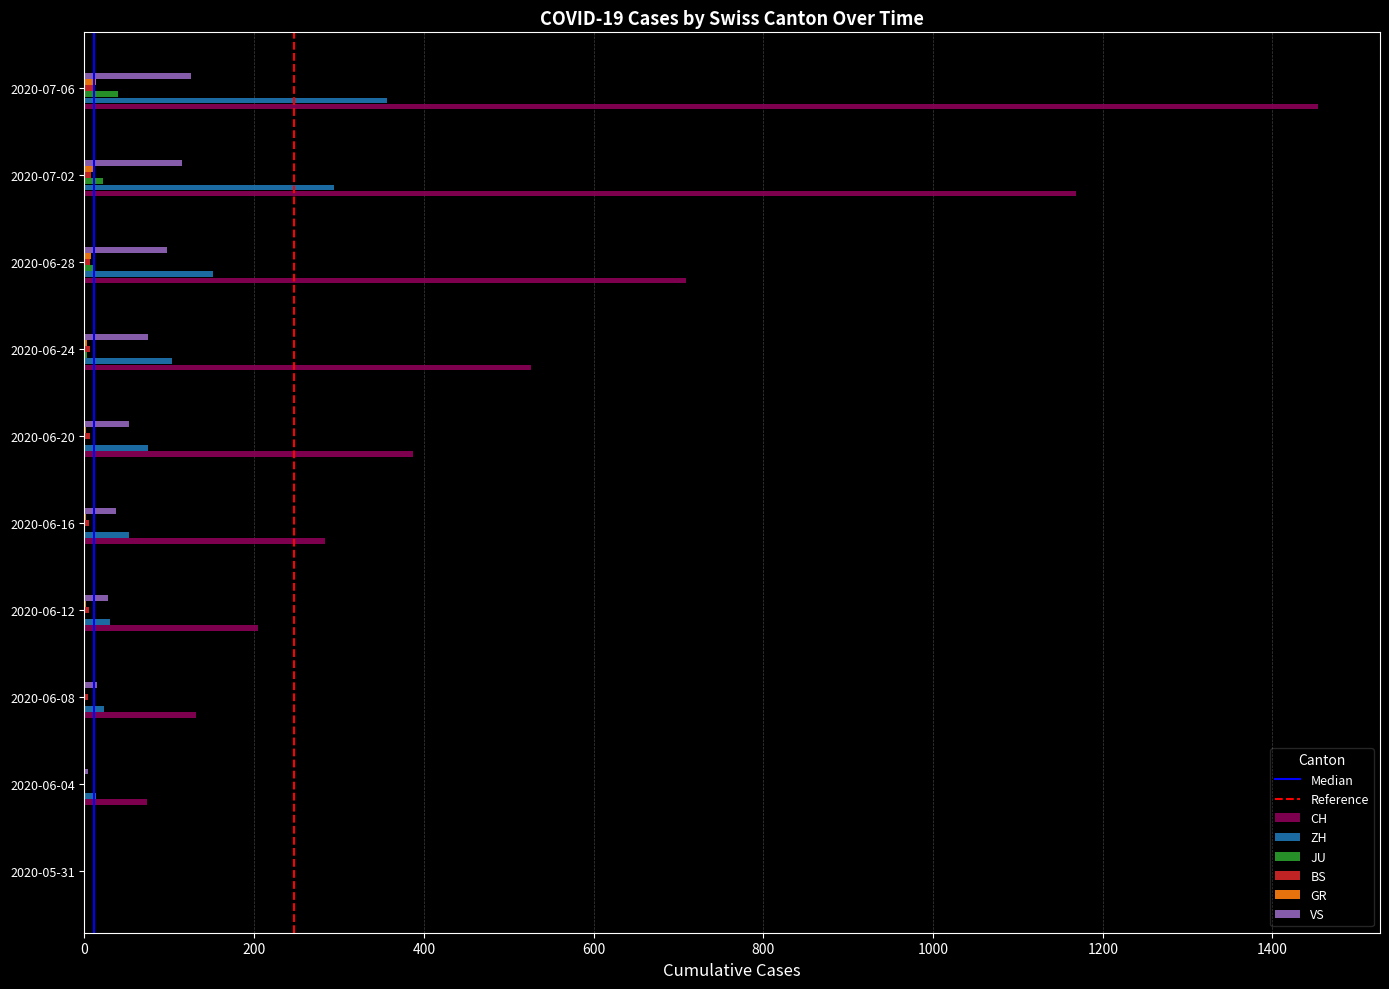

Count the number of data series in this chart.

6